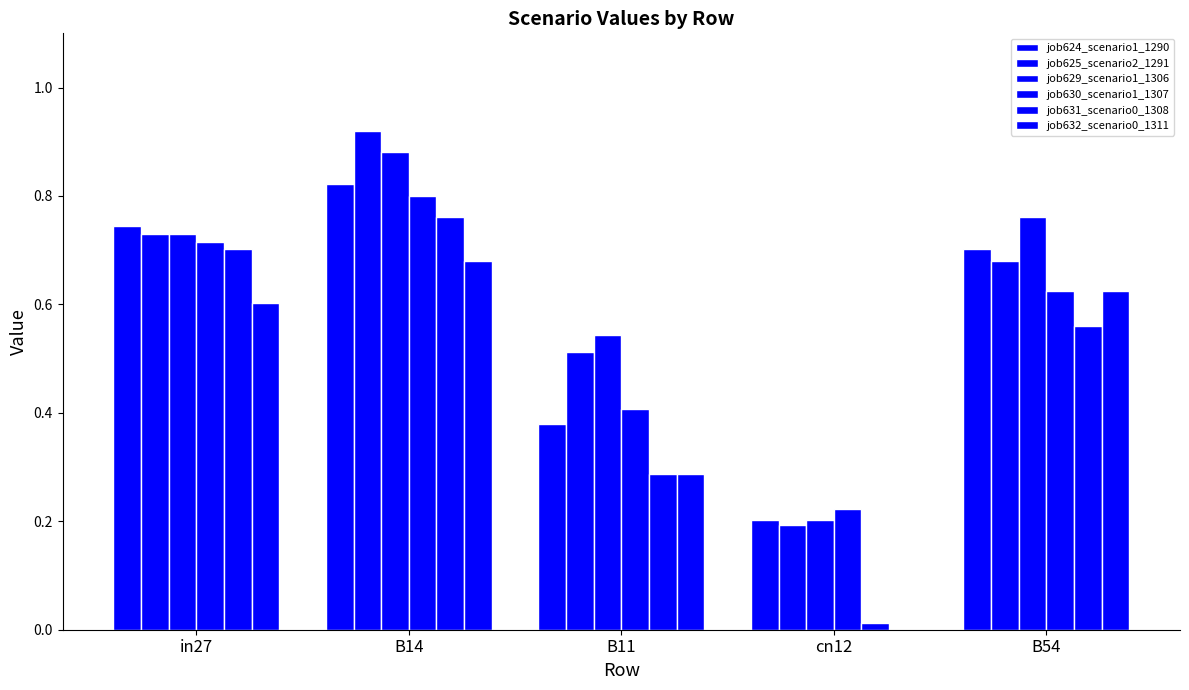

Is the value of job629_scenario1_1306 at B11 greater than the value of job624_scenario1_1290 at B54?

No